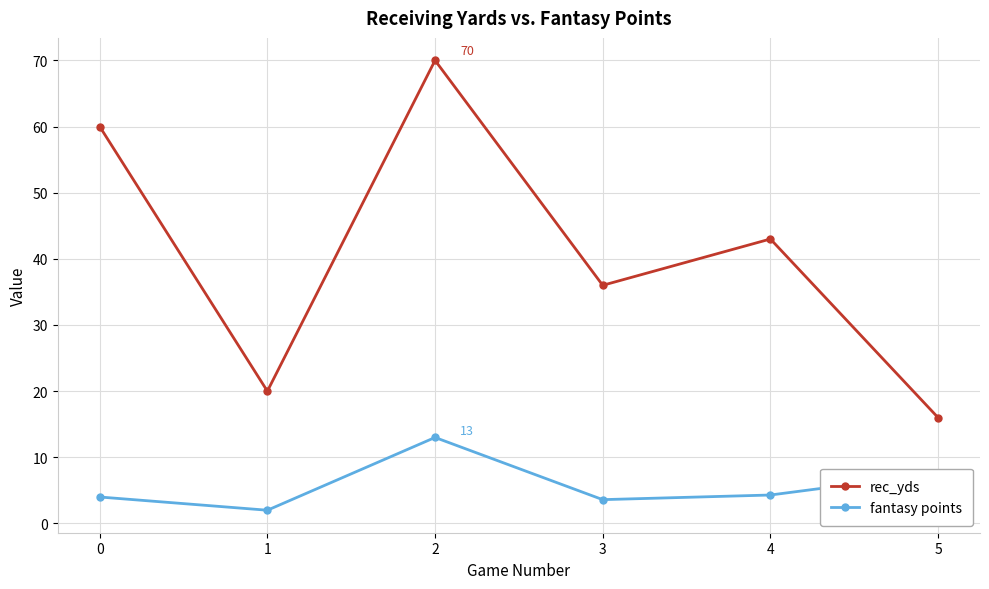

What is the difference between the second highest and second lowest values in the rec_yds series?

40.0